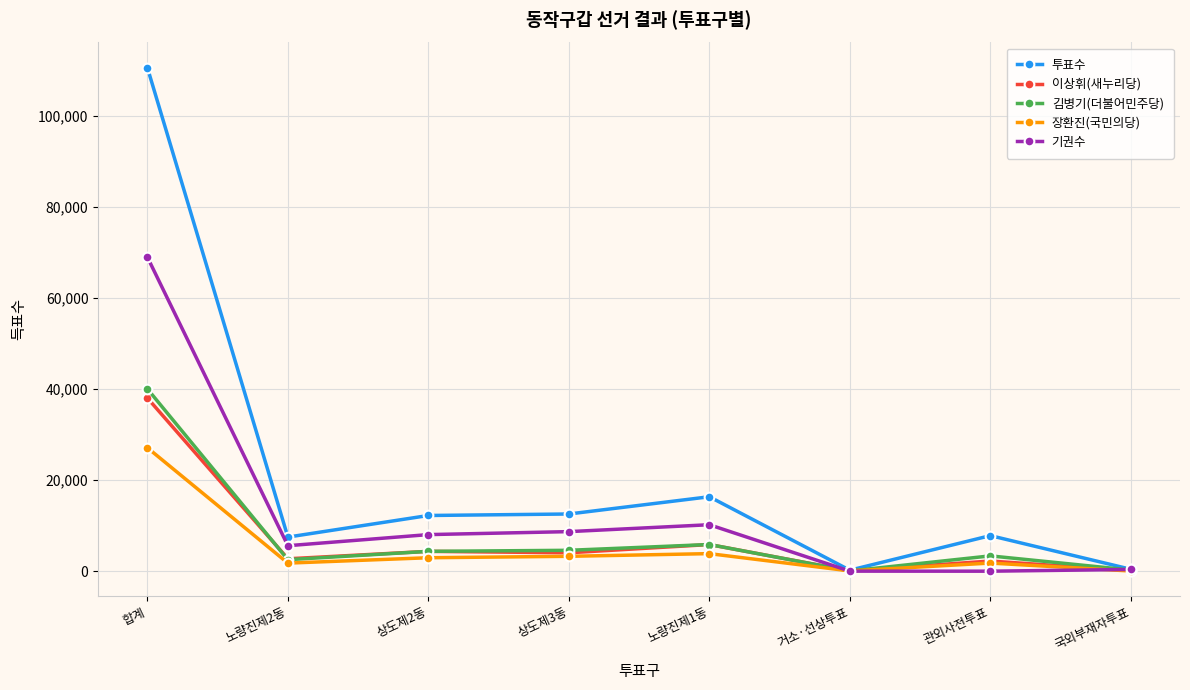

Read the 장환진(국민의당) value at 관외사전투표.

1789